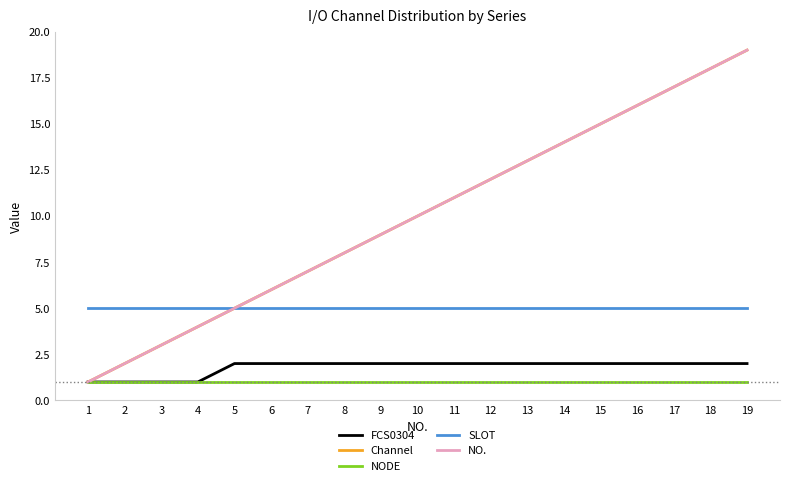

Does the chart display data point markers on the line(s)?

No